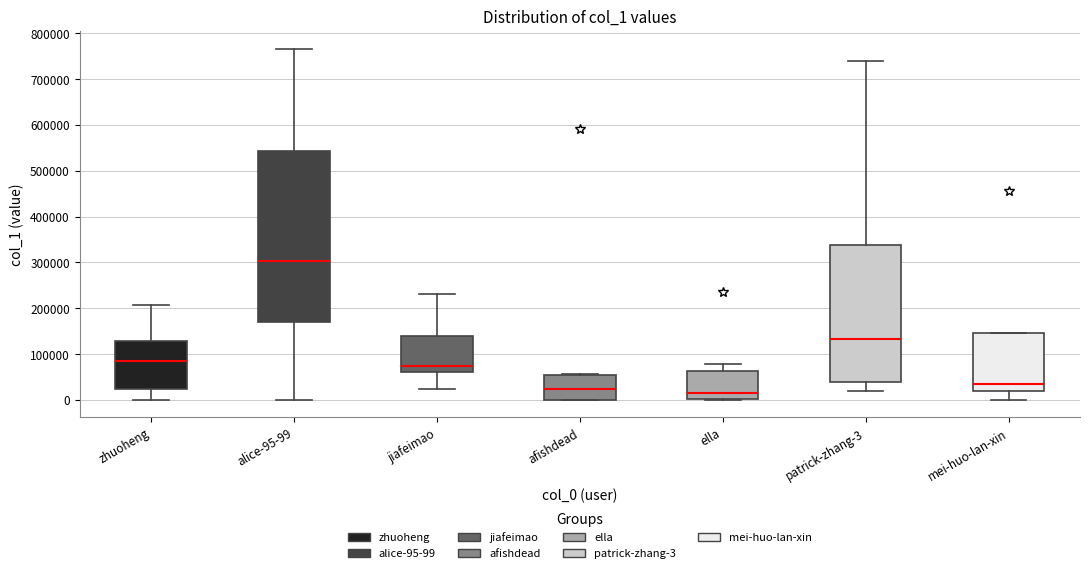

Where does the median line of the box for patrick-zhang-3 sit on the y-axis? The values are not printed on the chart, so give them approximately, as read against the axis.

130000